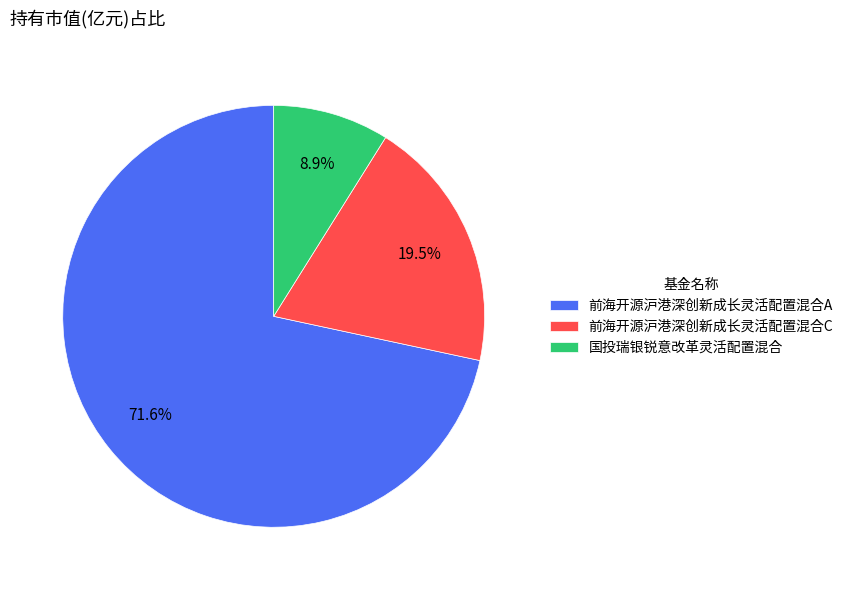

Which category has the biggest portion of the pie?

前海开源沪港深创新成长灵活配置混合A